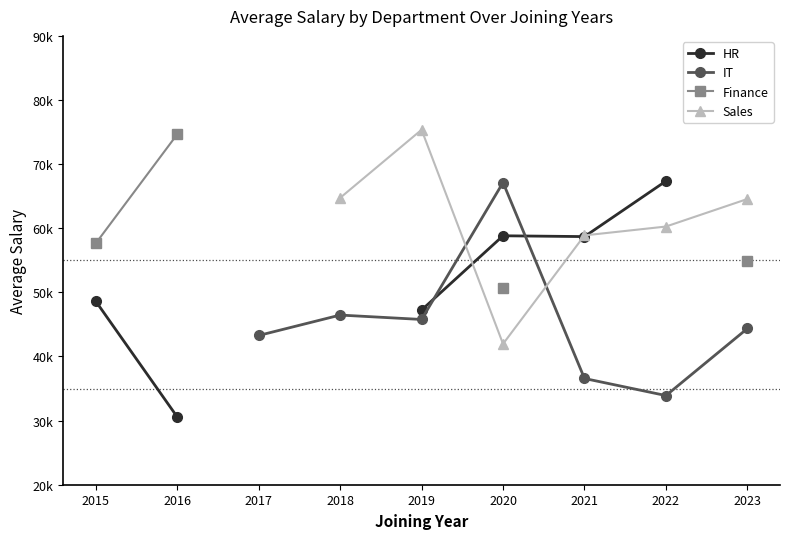

What is the difference between the maximum and minimum values in the HR series?

36780.0